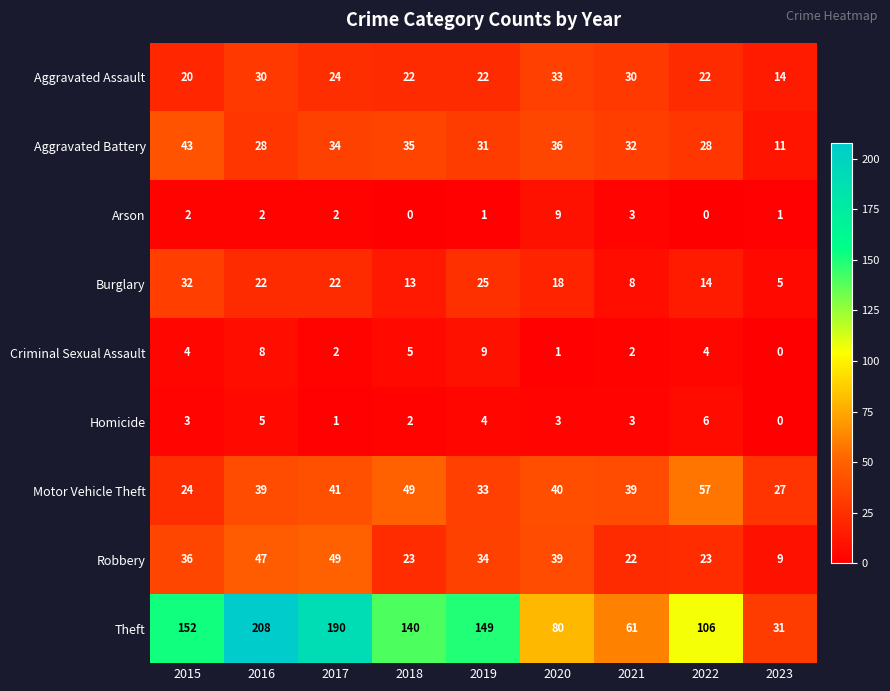

What is the average value of the Aggravated Assault series?

24